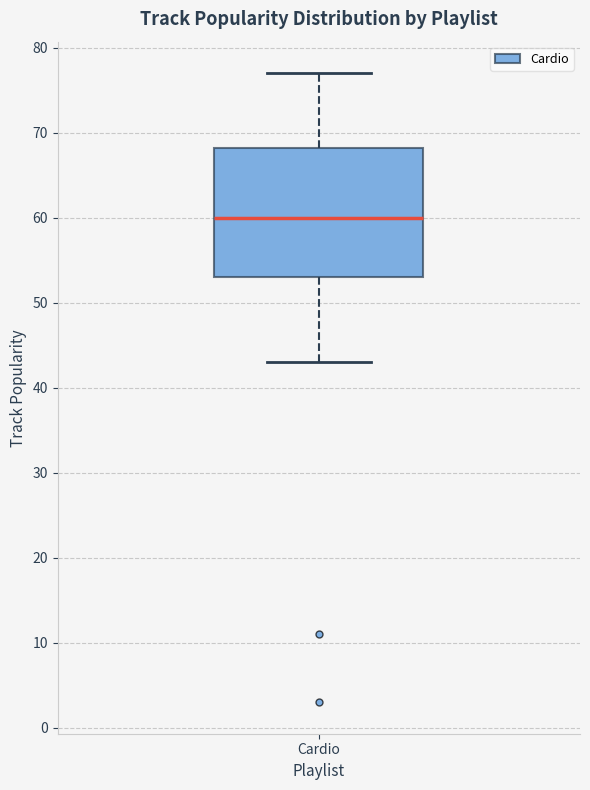

Read this box plot against the y-axis: the position of the median line, the range covered by the box, and the ends of both whiskers. The values are not printed on the chart, so give them approximately, as read against the axis.

median 60, box 53 to 68, whiskers 43 to 77